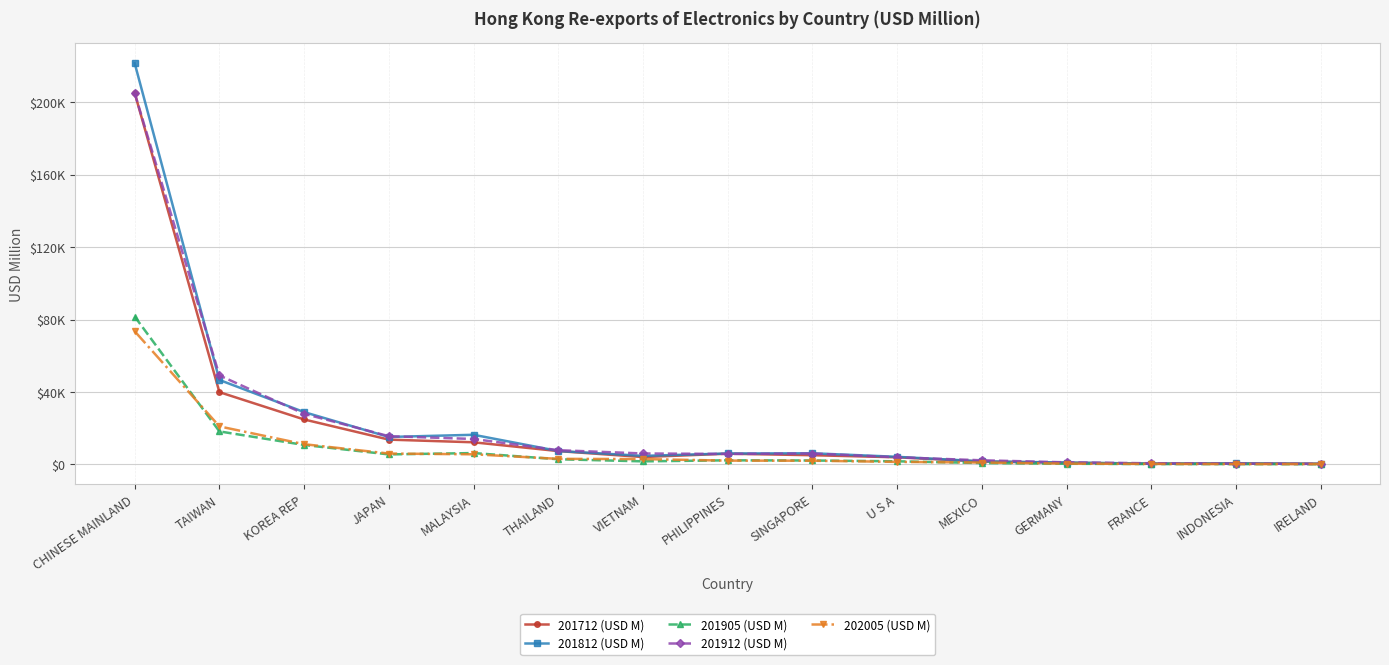

What is the difference between the second highest and second lowest values in the 201912 (USD M) series?

48672.1